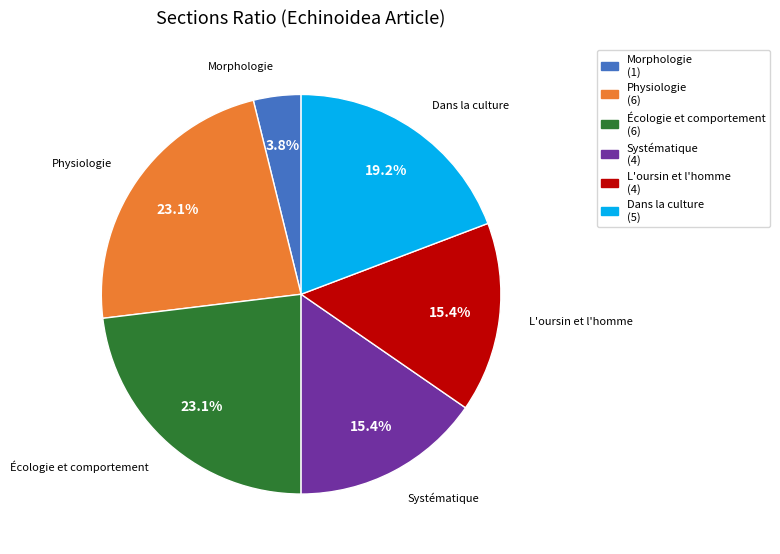

Which category has the smallest portion of the pie?

Morphologie